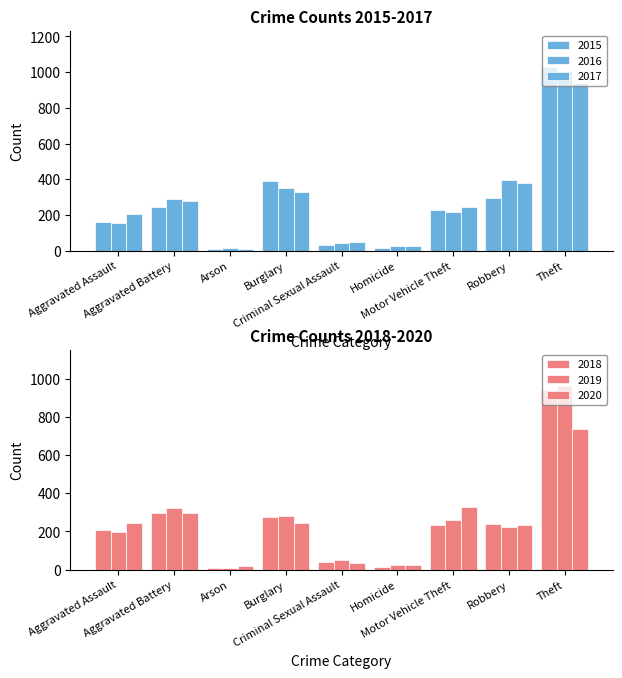

Reading left to right, extract all data points from this chart.

2015: Aggravated Assault=160	Aggravated Battery=246	Arson=11	Burglary=393	Criminal Sexual Assault=34	Homicide=17	Motor Vehicle Theft=228	Robbery=297	Theft=1027
2016: Aggravated Assault=154	Aggravated Battery=288	Arson=13	Burglary=352	Criminal Sexual Assault=43	Homicide=29	Motor Vehicle Theft=218	Robbery=394	Theft=1009
2017: Aggravated Assault=207	Aggravated Battery=277	Arson=9	Burglary=327	Criminal Sexual Assault=47	Homicide=24	Motor Vehicle Theft=243	Robbery=381	Theft=941
2018: Aggravated Assault=206	Aggravated Battery=297	Arson=9	Burglary=273	Criminal Sexual Assault=40	Homicide=15	Motor Vehicle Theft=232	Robbery=237	Theft=941
2019: Aggravated Assault=197	Aggravated Battery=321	Arson=8	Burglary=281	Criminal Sexual Assault=51	Homicide=27	Motor Vehicle Theft=260	Robbery=224	Theft=959
2020: Aggravated Assault=242	Aggravated Battery=294	Arson=20	Burglary=245	Criminal Sexual Assault=36	Homicide=24	Motor Vehicle Theft=328	Robbery=233	Theft=736